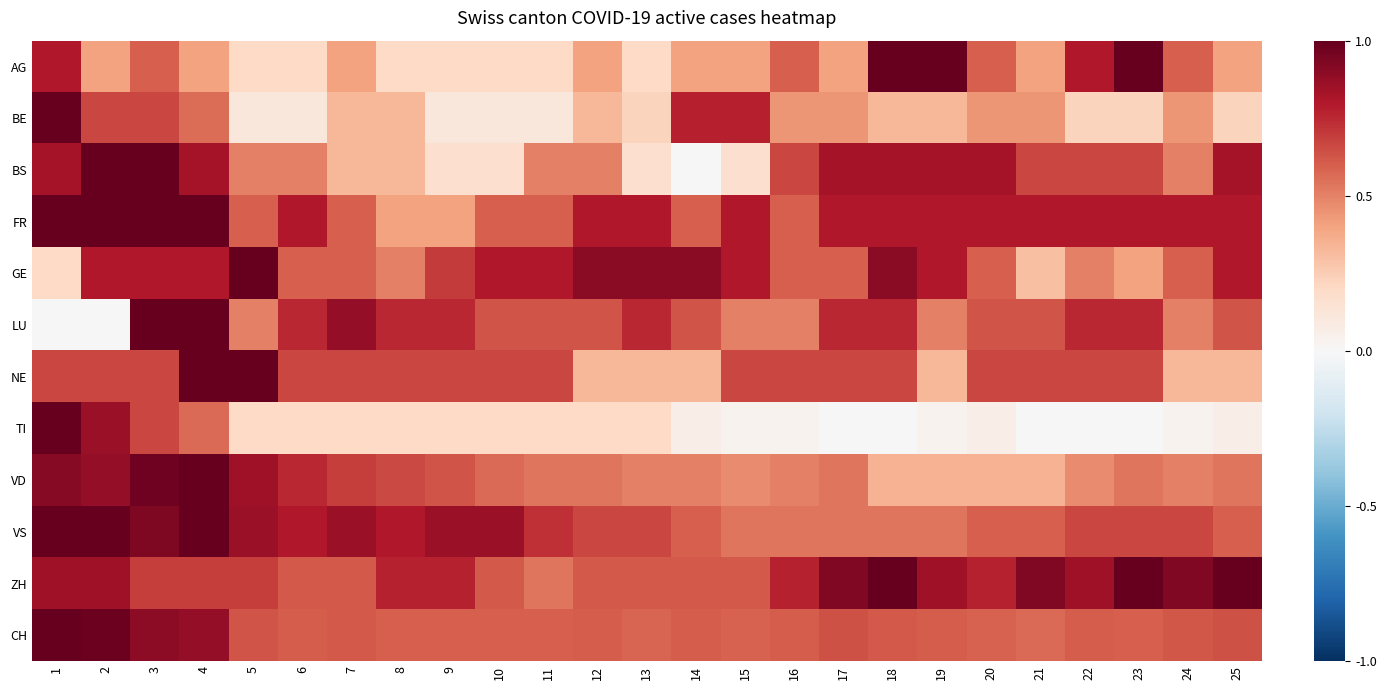

Reading left to right, transcribe all the data shown in this chart.

AG: 1=0.8	2=0.4	3=0.6	4=0.4	5=0.2	6=0.2	7=0.4	8=0.2	9=0.2	10=0.2	11=0.2	12=0.4	13=0.2	14=0.4	15=0.4	16=0.6	17=0.4	18=1.0	19=1.0	20=0.6	21=0.4	22=0.8	23=1.0	24=0.6	25=0.4
BE: 1=1.0	2=0.7	3=0.7	4=0.6	5=0.1	6=0.1	7=0.3	8=0.3	9=0.1	10=0.1	11=0.1	12=0.3	13=0.2	14=0.8	15=0.8	16=0.4	17=0.4	18=0.3	19=0.3	20=0.4	21=0.4	22=0.2	23=0.2	24=0.4	25=0.2
BS: 1=0.8	2=1.0	3=1.0	4=0.8	5=0.5	6=0.5	7=0.3	8=0.3	9=0.2	10=0.2	11=0.5	12=0.5	13=0.2	14=0.0	15=0.2	16=0.7	17=0.8	18=0.8	19=0.8	20=0.8	21=0.7	22=0.7	23=0.7	24=0.5	25=0.8
FR: 1=1.0	2=1.0	3=1.0	4=1.0	5=0.6	6=0.8	7=0.6	8=0.4	9=0.4	10=0.6	11=0.6	12=0.8	13=0.8	14=0.6	15=0.8	16=0.6	17=0.8	18=0.8	19=0.8	20=0.8	21=0.8	22=0.8	23=0.8	24=0.8	25=0.8
GE: 1=0.2	2=0.8	3=0.8	4=0.8	5=1.0	6=0.6	7=0.6	8=0.5	9=0.7	10=0.8	11=0.8	12=0.9	13=0.9	14=0.9	15=0.8	16=0.6	17=0.6	18=0.9	19=0.8	20=0.6	21=0.3	22=0.5	23=0.4	24=0.6	25=0.8
LU: 1=0.0	2=0.0	3=1.0	4=1.0	5=0.5	6=0.8	7=0.9	8=0.8	9=0.8	10=0.6	11=0.6	12=0.6	13=0.8	14=0.6	15=0.5	16=0.5	17=0.8	18=0.8	19=0.5	20=0.6	21=0.6	22=0.8	23=0.8	24=0.5	25=0.6
NE: 1=0.7	2=0.7	3=0.7	4=1.0	5=1.0	6=0.7	7=0.7	8=0.7	9=0.7	10=0.7	11=0.7	12=0.3	13=0.3	14=0.3	15=0.7	16=0.7	17=0.7	18=0.7	19=0.3	20=0.7	21=0.7	22=0.7	23=0.7	24=0.3	25=0.3
TI: 1=1.0	2=0.9	3=0.7	4=0.6	5=0.2	6=0.2	7=0.2	8=0.2	9=0.2	10=0.2	11=0.2	12=0.2	13=0.2	14=0.1	15=0.0	16=0.0	17=0.0	18=0.0	19=0.0	20=0.1	21=0.0	22=0.0	23=0.0	24=0.0	25=0.1
VD: 1=0.9	2=0.9	3=1.0	4=1.0	5=0.8	6=0.8	7=0.7	8=0.7	9=0.6	10=0.6	11=0.5	12=0.5	13=0.5	14=0.5	15=0.5	16=0.5	17=0.5	18=0.3	19=0.3	20=0.3	21=0.3	22=0.5	23=0.5	24=0.5	25=0.5
VS: 1=1.0	2=1.0	3=0.9	4=1.0	5=0.9	6=0.8	7=0.9	8=0.8	9=0.9	10=0.9	11=0.7	12=0.7	13=0.7	14=0.6	15=0.5	16=0.5	17=0.5	18=0.5	19=0.5	20=0.6	21=0.6	22=0.7	23=0.7	24=0.7	25=0.6
ZH: 1=0.8	2=0.8	3=0.7	4=0.7	5=0.7	6=0.6	7=0.6	8=0.8	9=0.8	10=0.6	11=0.5	12=0.6	13=0.6	14=0.6	15=0.6	16=0.8	17=0.9	18=1.0	19=0.8	20=0.8	21=0.9	22=0.8	23=1.0	24=0.9	25=1.0
CH: 1=1.0	2=1.0	3=0.9	4=0.9	5=0.6	6=0.6	7=0.6	8=0.6	9=0.6	10=0.6	11=0.6	12=0.6	13=0.6	14=0.6	15=0.6	16=0.6	17=0.6	18=0.6	19=0.6	20=0.6	21=0.6	22=0.6	23=0.6	24=0.6	25=0.6